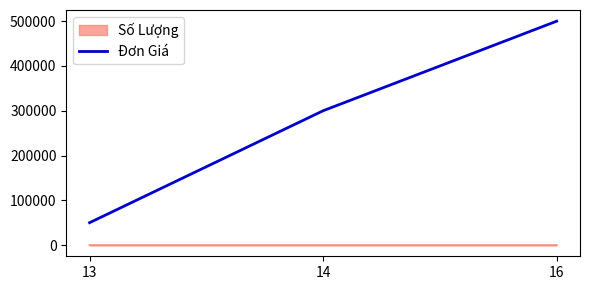

Which series has the largest total across all categories?

Đơn Giá